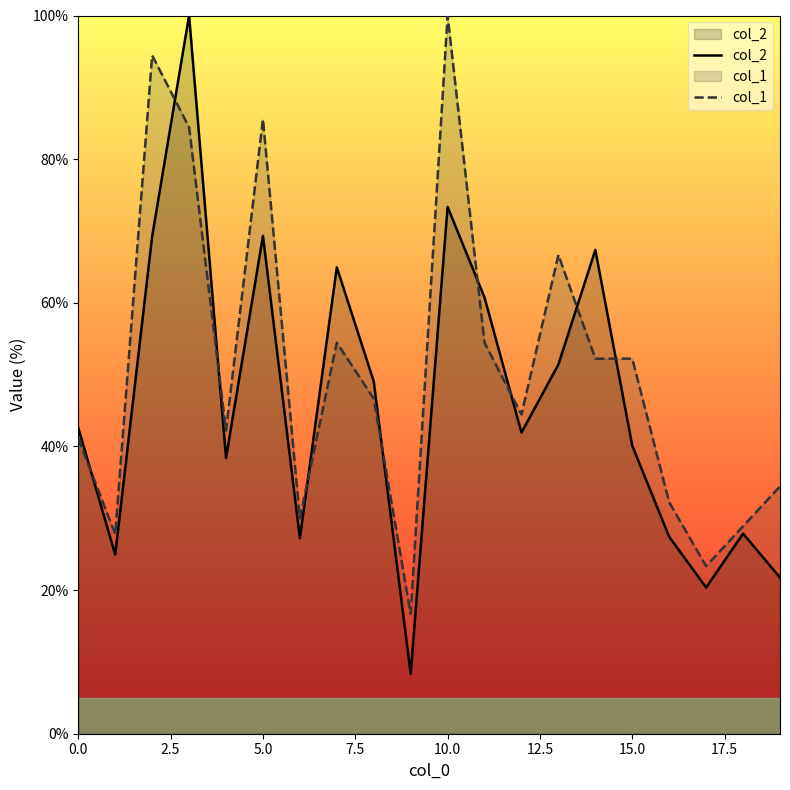

The col_1 series shows 72.8 at 12. True or false?

False